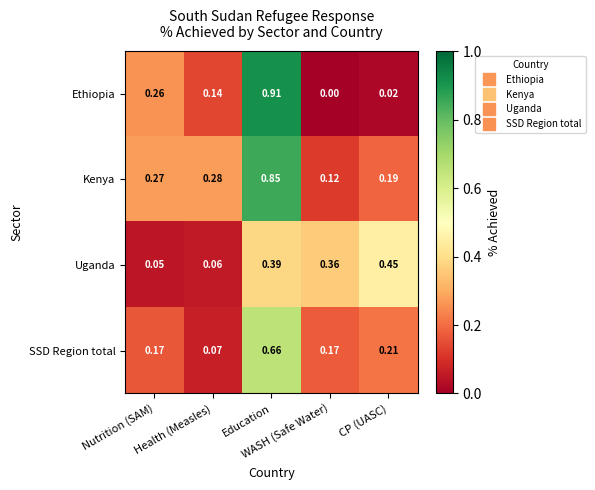

List the series in order of their peak value, lowest first.

Uganda, SSD Region total, Kenya, Ethiopia